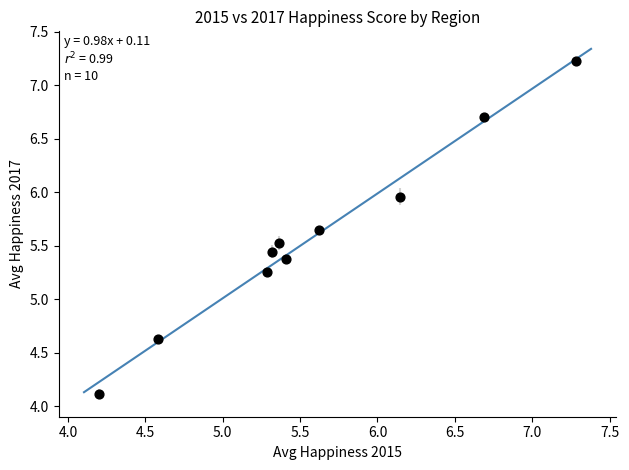

What is the range of Y values (max minus min)?

3.1